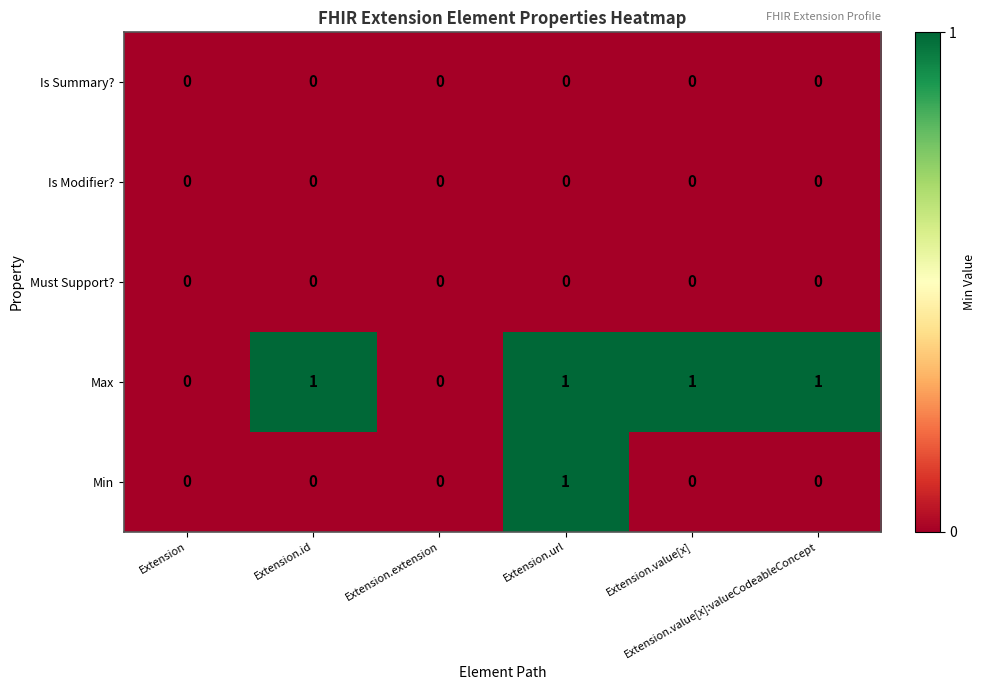

Which series has the largest total across all categories?

Max